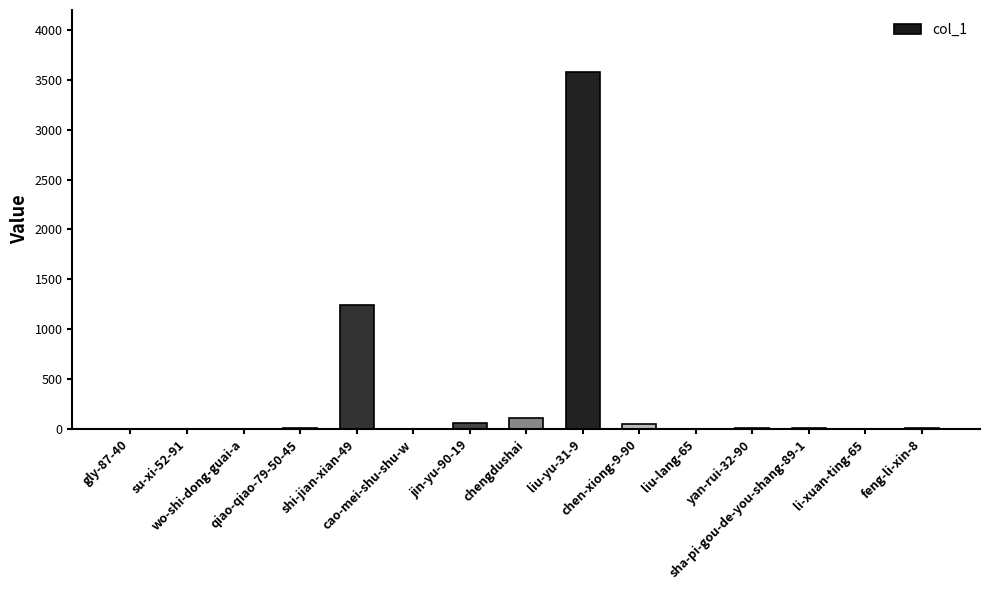

What is the maximum value shown in the chart?

3580